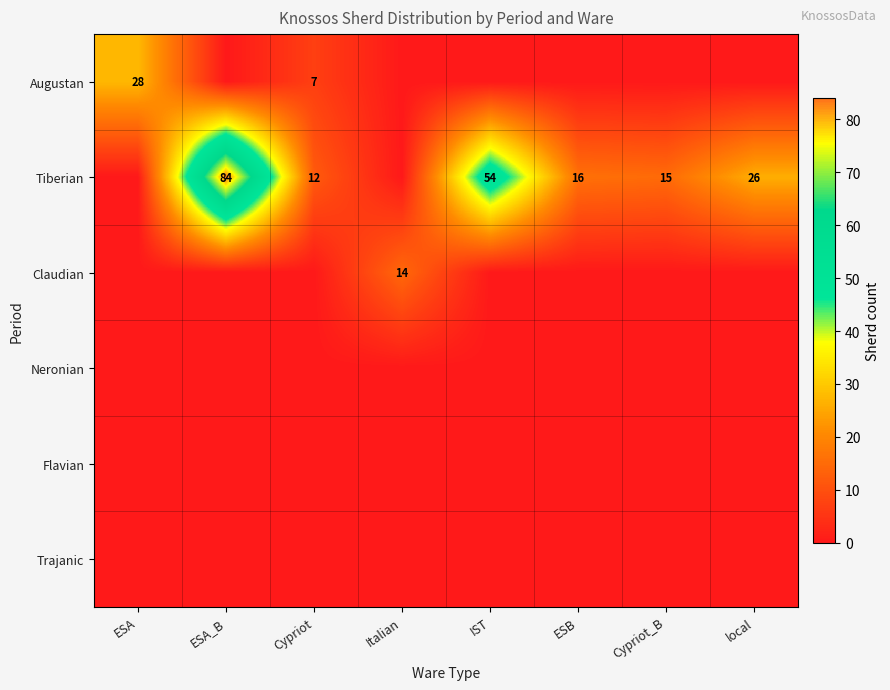

What is the difference between the maximum and minimum values in the Augustan series?

27.5